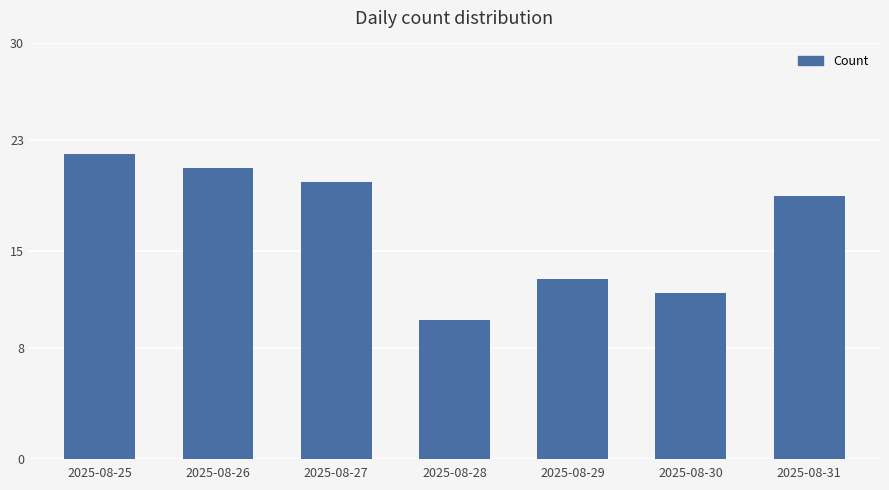

Which category has the lowest value across all series?

2025-08-28